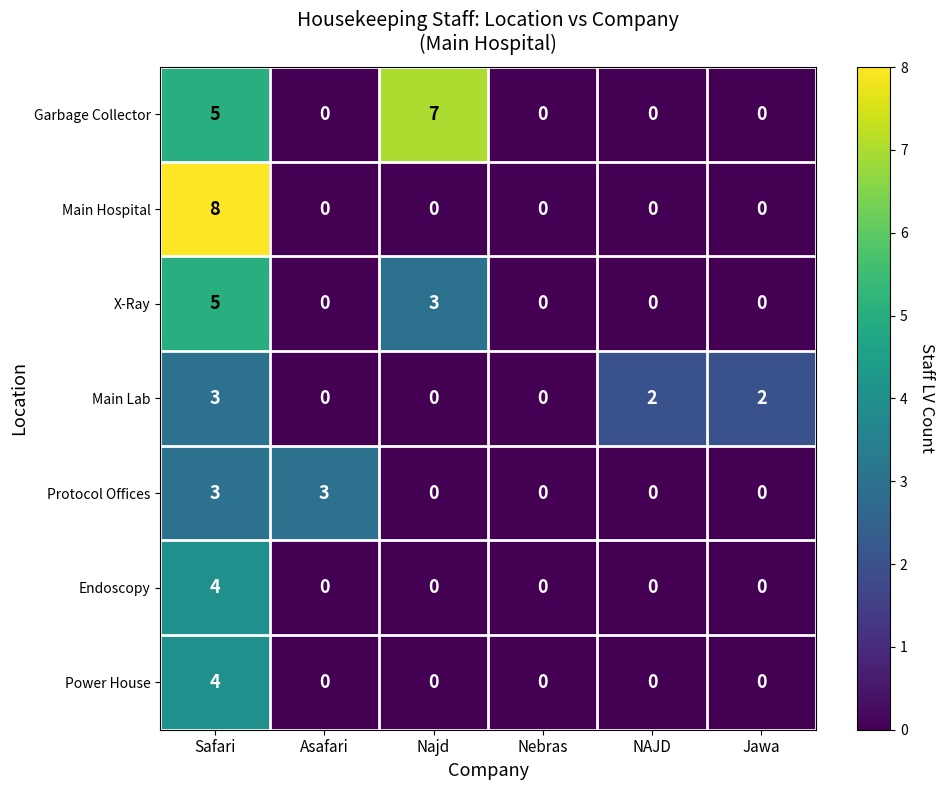

The value of Endoscopy at Asafari is 2. True or false?

False